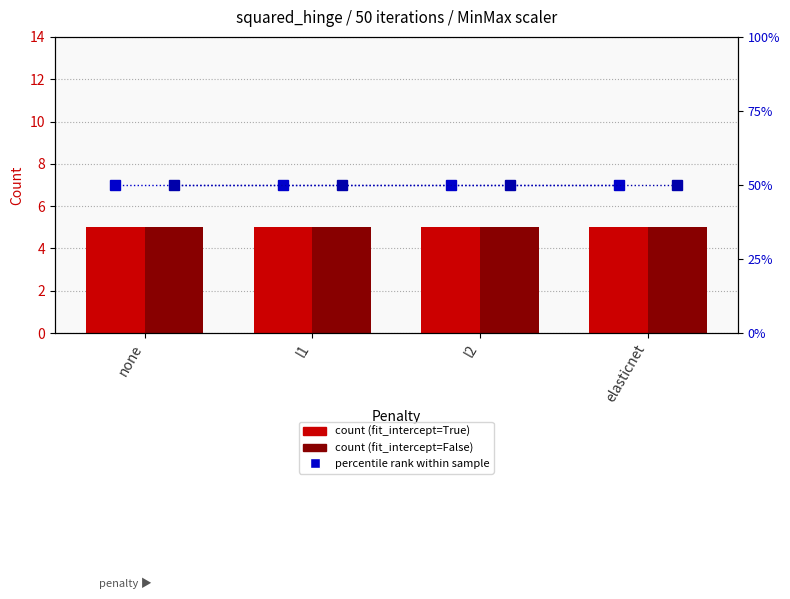

The value of pct (True) at l2 is 30. True or false?

False